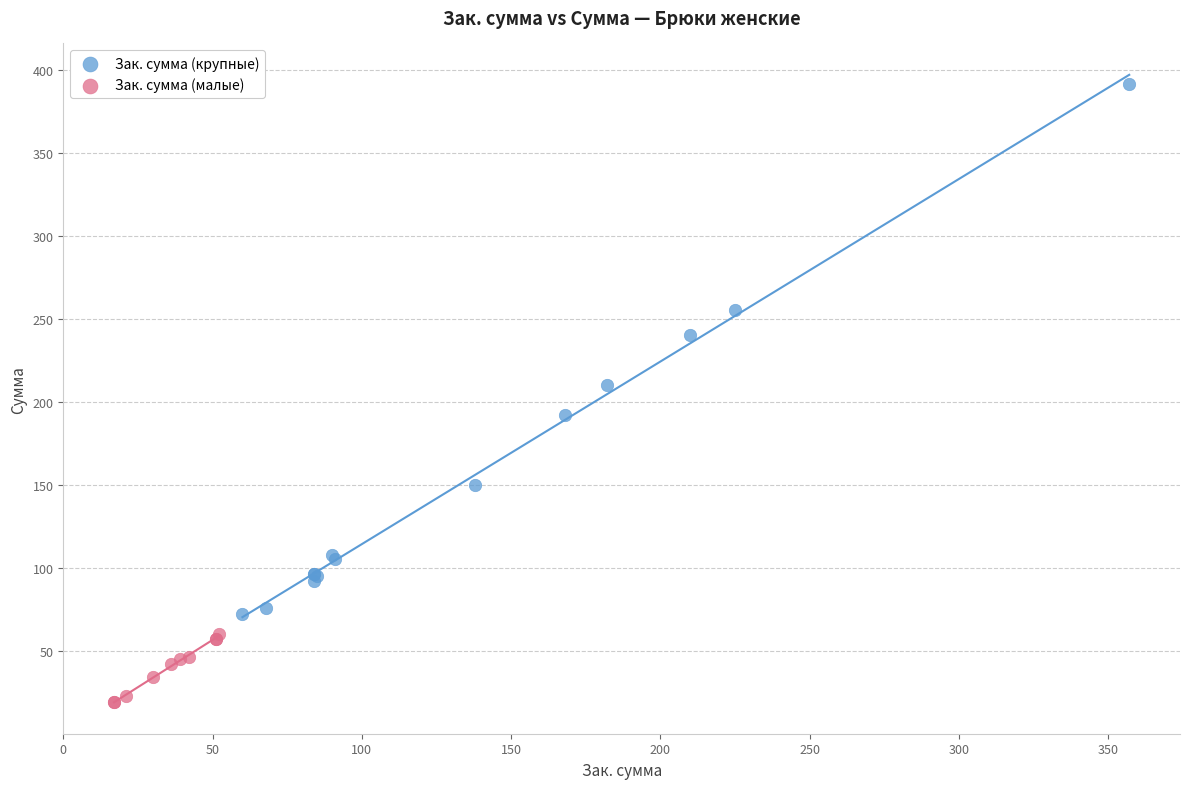

Which series has the largest Y range (max minus min)?

Зак. сумма (крупные)